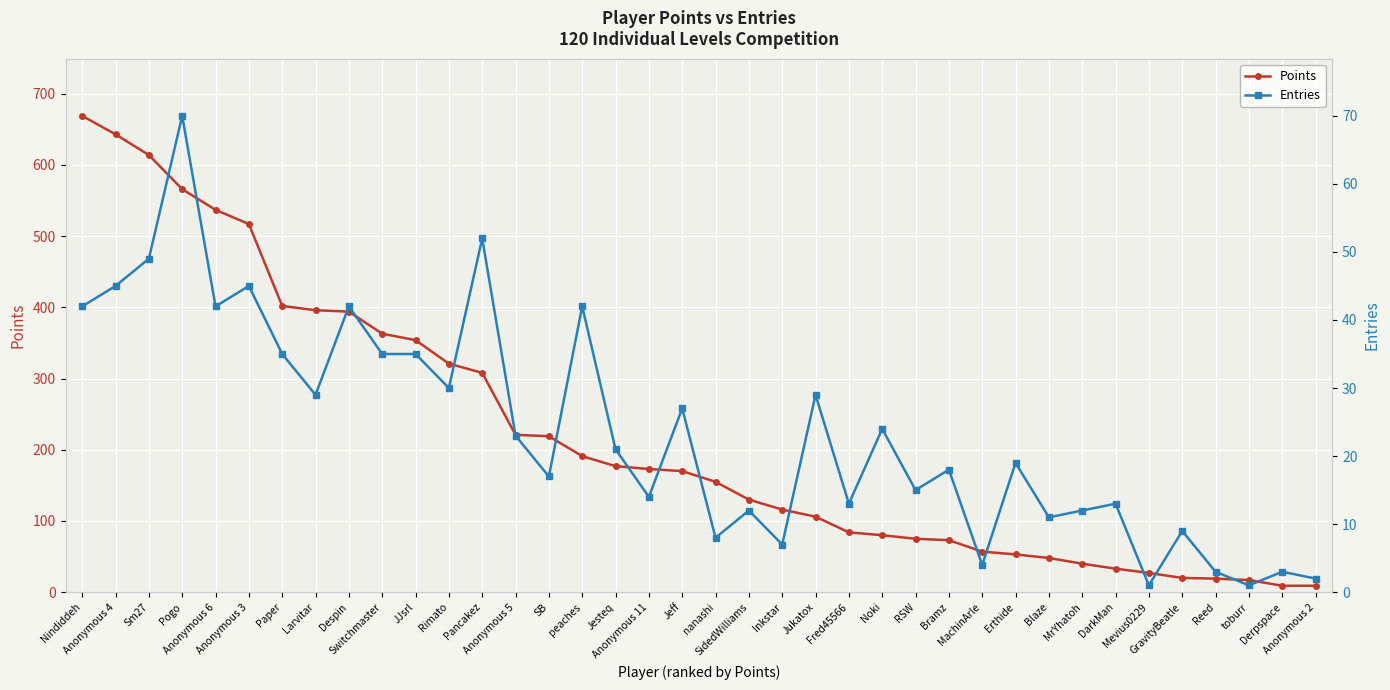

Is the value of Points at Switchmaster greater than the value of Entries at SB?

Yes